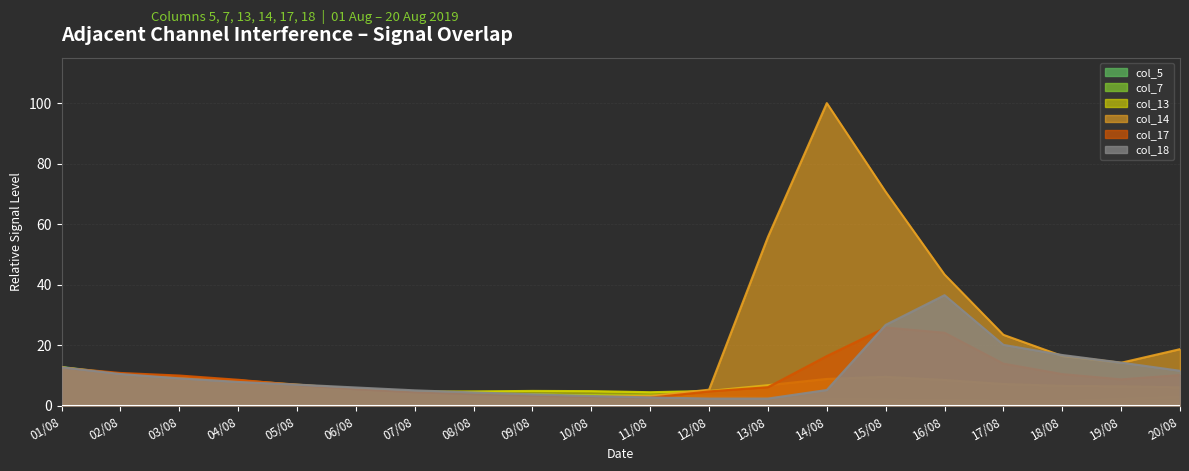

Reading right to left, extract all data points from this chart.

col_5: 20/08=1.4	19/08=1.5	18/08=1.5	17/08=1.6	16/08=1.7	15/08=1.9	14/08=2.1	13/08=2.4	12/08=2.6	11/08=2.9	10/08=3.4	09/08=3.8	08/08=4.0	07/08=4.3	06/08=5.0	05/08=5.9	04/08=7.1	03/08=8.6	02/08=10.6	01/08=12.9
col_7: 20/08=3.0	19/08=2.4	18/08=1.6	17/08=1.7	16/08=1.9	15/08=2.2	14/08=2.4	13/08=2.8	12/08=3.1	11/08=3.4	10/08=3.5	09/08=3.8	08/08=3.9	07/08=4.0	06/08=4.7	05/08=5.7	04/08=6.9	03/08=8.5	02/08=10.4	01/08=12.7
col_13: 20/08=6.1	19/08=6.5	18/08=6.6	17/08=7.2	16/08=8.6	15/08=9.6	14/08=8.9	13/08=6.9	12/08=5.0	11/08=4.5	10/08=4.9	09/08=5.0	08/08=4.8	07/08=4.7	06/08=5.6	05/08=6.7	04/08=7.7	03/08=8.6	02/08=10.4	01/08=12.8
col_14: 20/08=18.8	19/08=14.3	18/08=16.5	17/08=23.5	16/08=43.4	15/08=70.7	14/08=100.0	13/08=55.8	12/08=5.4	11/08=3.3	10/08=3.2	09/08=3.3	08/08=3.8	07/08=4.5	06/08=5.6	05/08=7.1	04/08=8.5	03/08=9.4	02/08=10.3	01/08=12.7
col_17: 20/08=10.2	19/08=8.8	18/08=10.5	17/08=14.0	16/08=24.2	15/08=25.9	14/08=16.5	13/08=6.2	12/08=4.8	11/08=2.7	10/08=3.0	09/08=3.4	08/08=3.9	07/08=4.6	06/08=5.5	05/08=6.9	04/08=8.7	03/08=10.1	02/08=10.9	01/08=12.7
col_18: 20/08=11.6	19/08=14.3	18/08=16.8	17/08=20.2	16/08=36.6	15/08=26.8	14/08=5.3	13/08=2.4	12/08=2.5	11/08=2.8	10/08=3.3	09/08=3.9	08/08=4.5	07/08=5.2	06/08=6.1	05/08=7.1	04/08=7.9	03/08=9.1	02/08=10.6	01/08=12.8